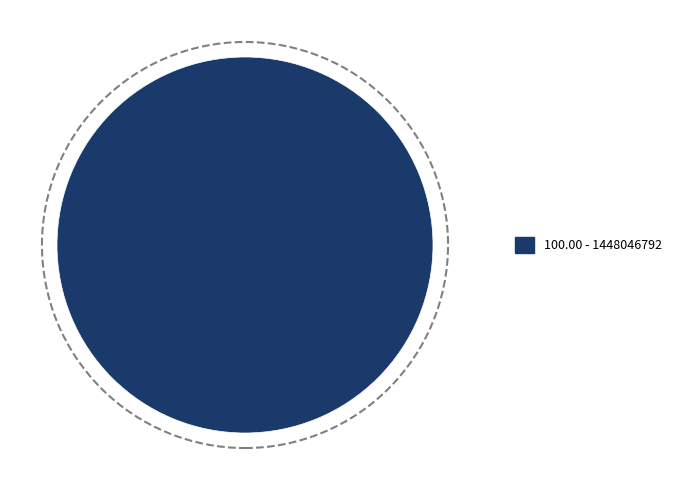

How many segments does this pie chart have?

1